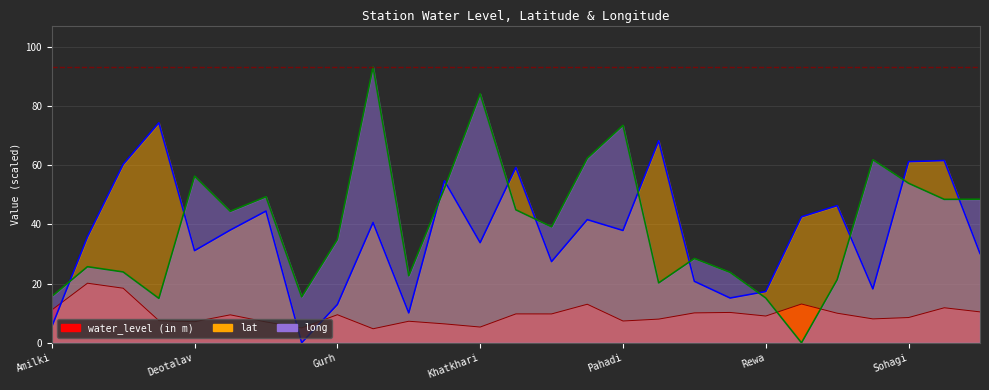

Which has a higher value, Govindgarh(S) or Sohagi?

Sohagi